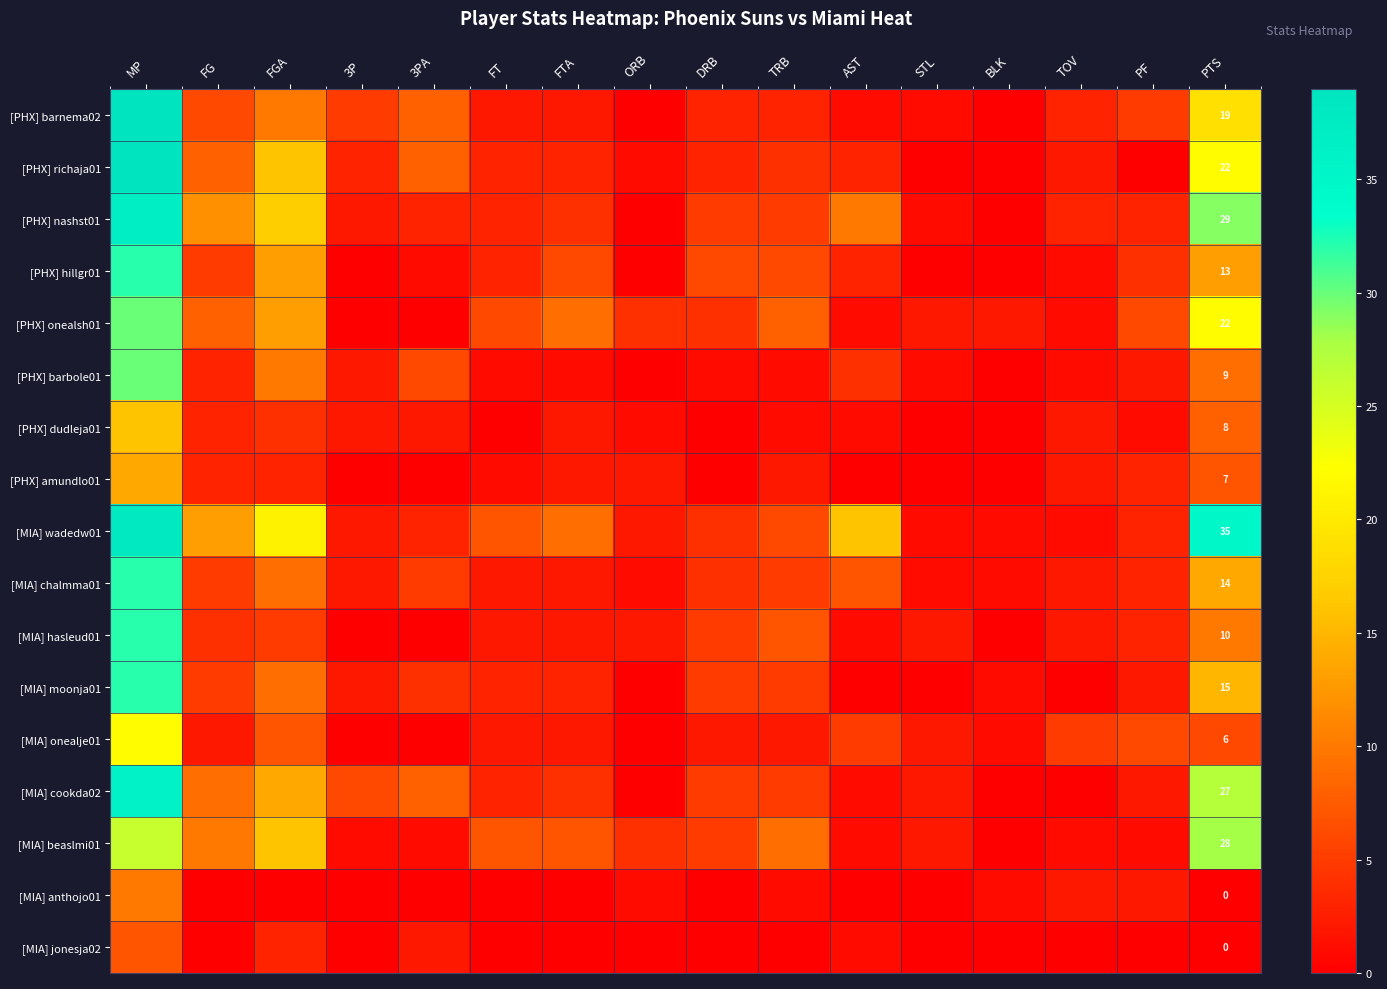

What is the difference between the second highest and second lowest values in the [MIA] wadedw01 series?

34